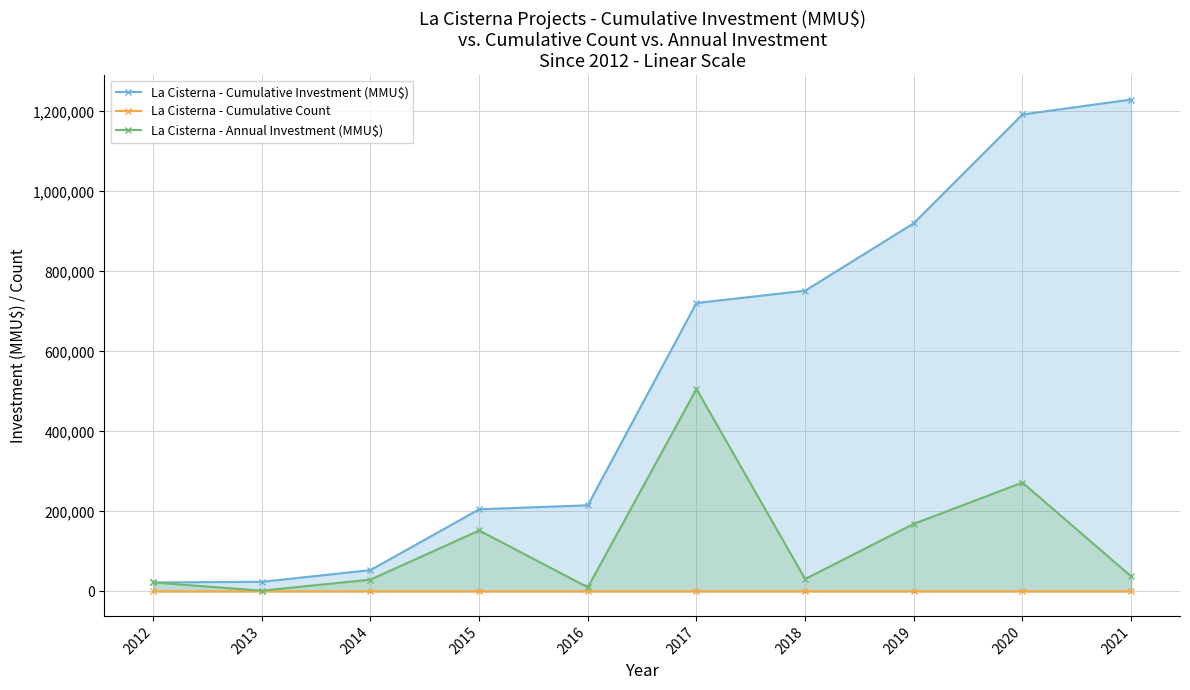

Does the chart have visible grid lines?

Yes